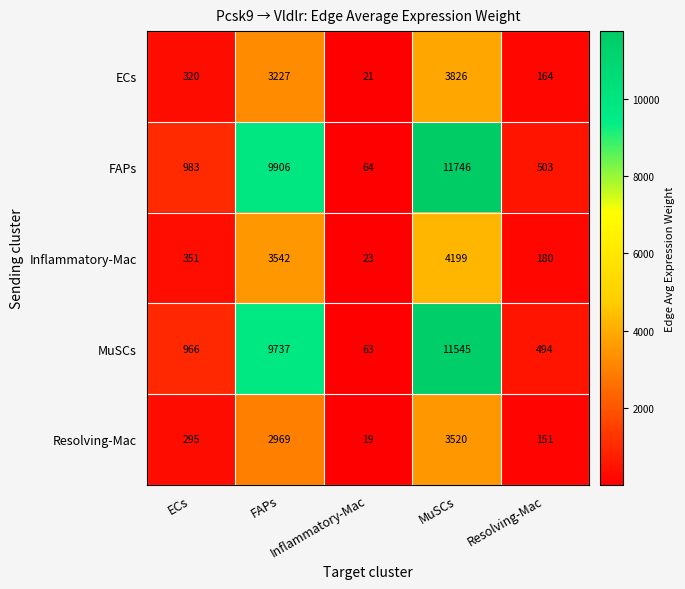

What is the greatest value displayed?

11746